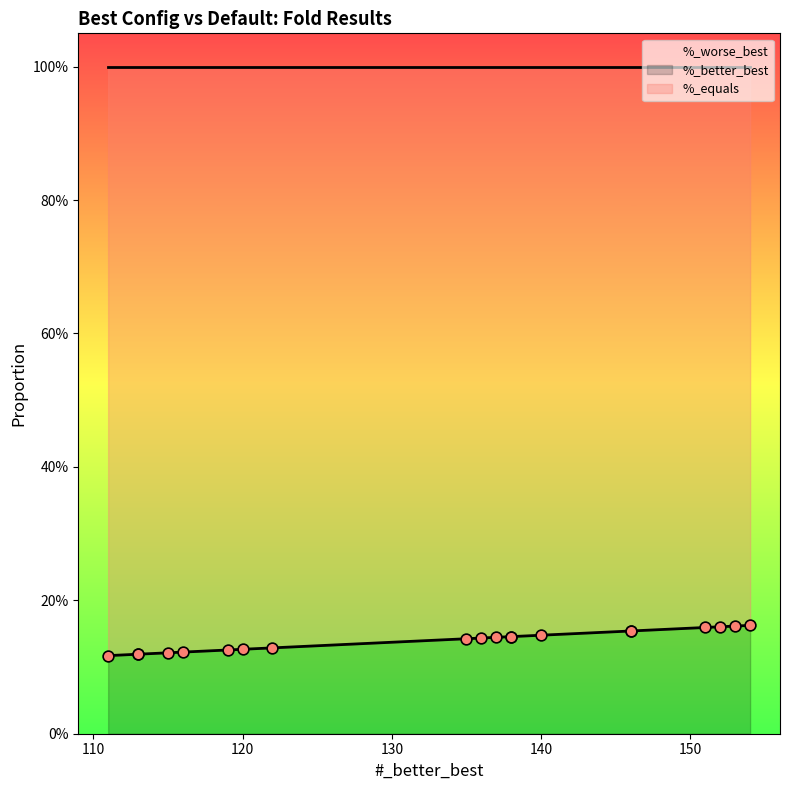

Which series has the largest Y range (max minus min)?

%_better_best